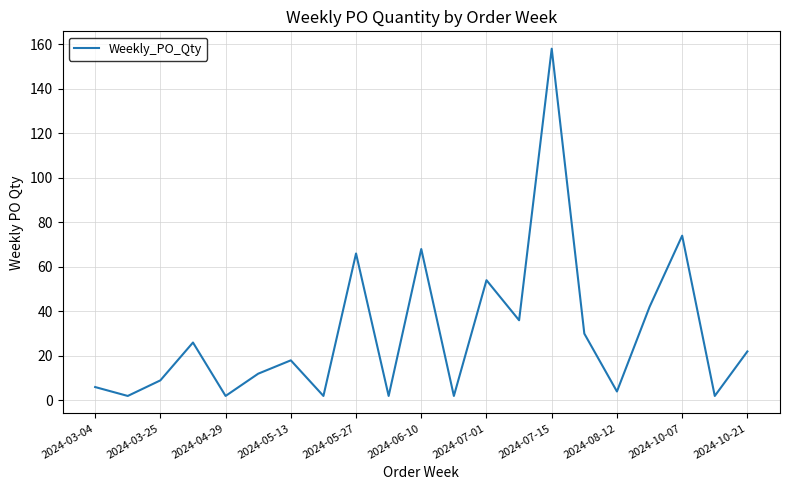

What is the greatest value displayed?

158